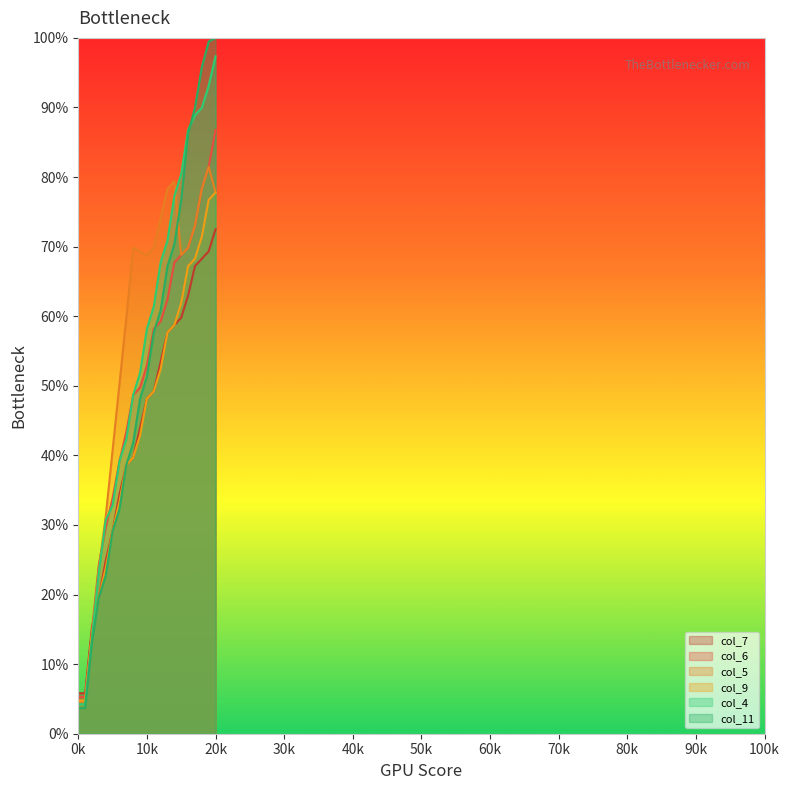

The col_11 series shows 5.6 at 4. True or false?

False